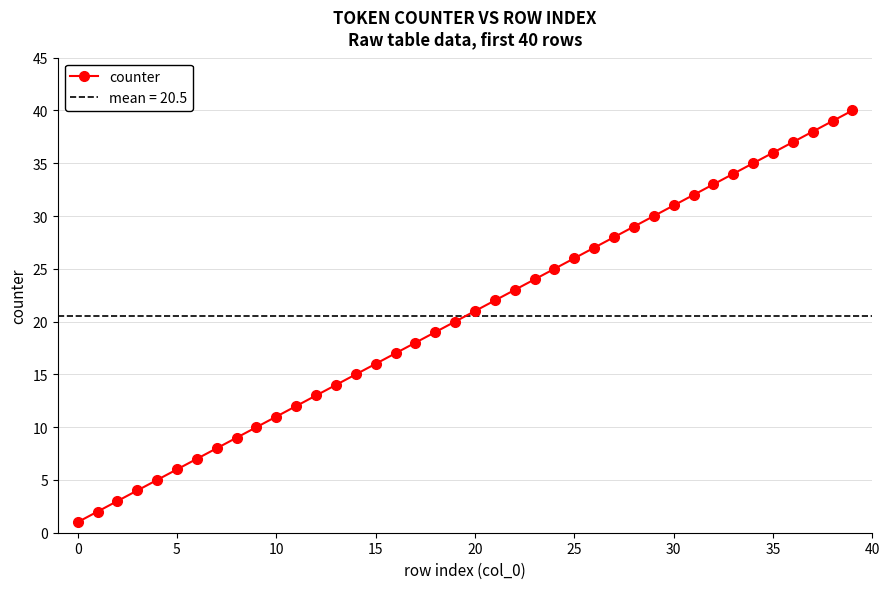

The chart shows a value of 5 at 15. True or false?

False